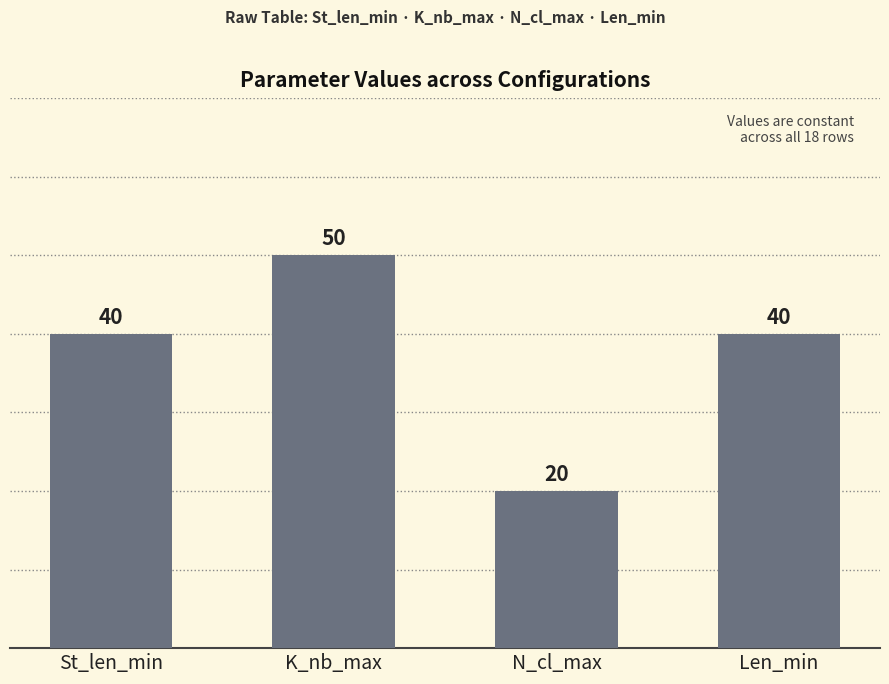

What is the change in value from N_cl_max to Len_min?

+20